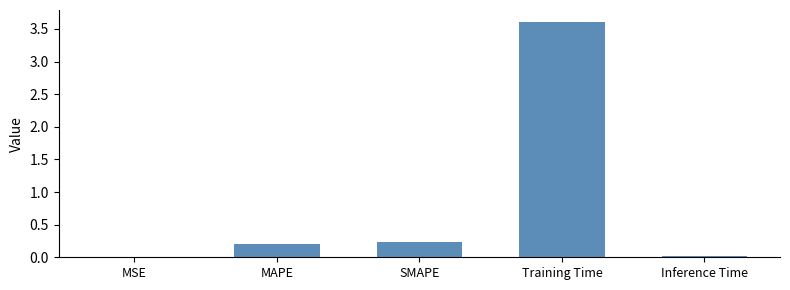

Is it true that the value at MSE is 0.0?

True